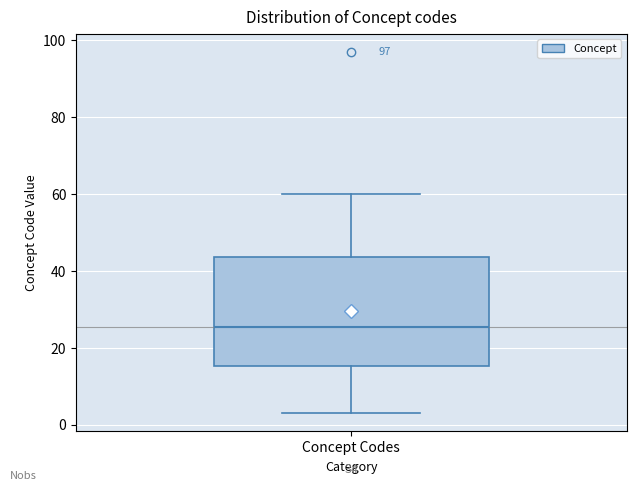

Where does the upper whisker of the box for Concept Codes end on the y-axis? The values are not printed on the chart, so give them approximately, as read against the axis.

60